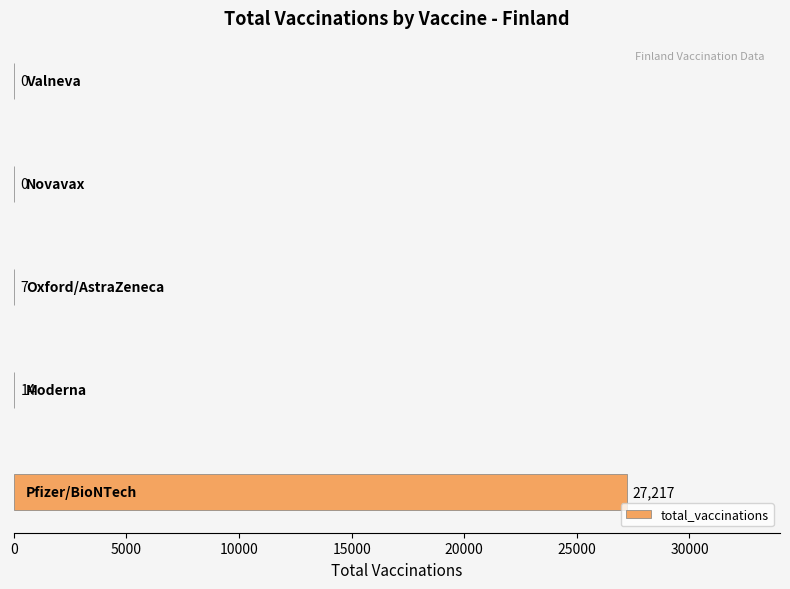

What is the maximum value shown in the chart?

27217